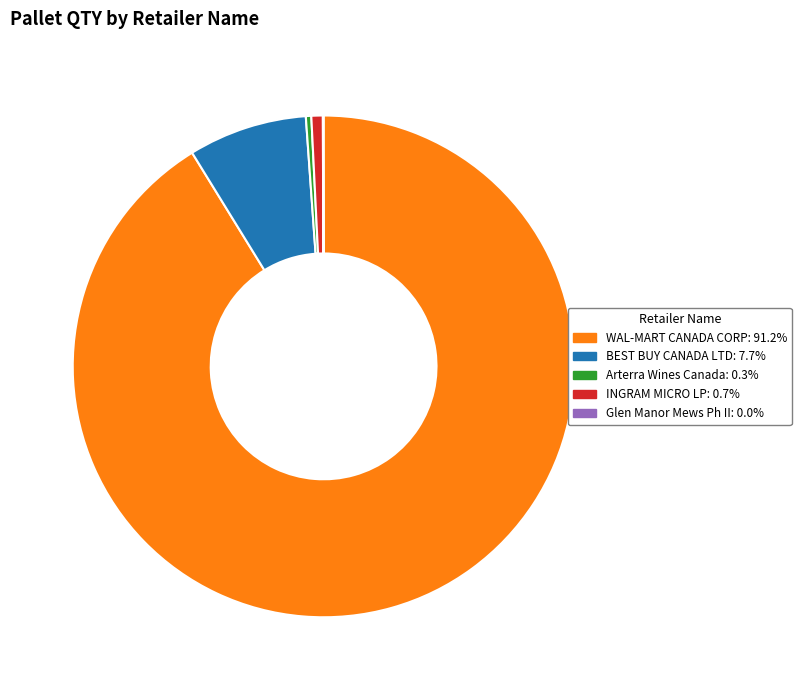

Is Arterra Wines Canada the majority of the pie?

No